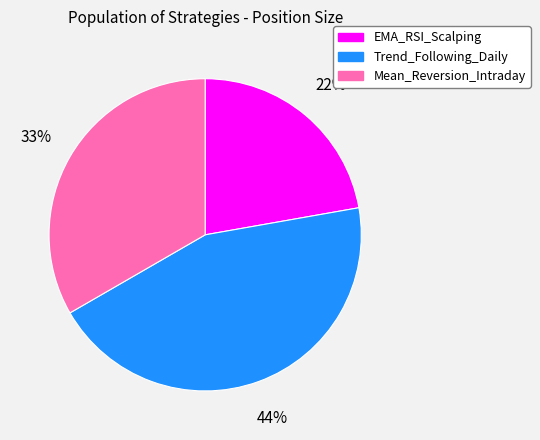

To the nearest percent, what portion does EMA_RSI_Scalping represent?

22%